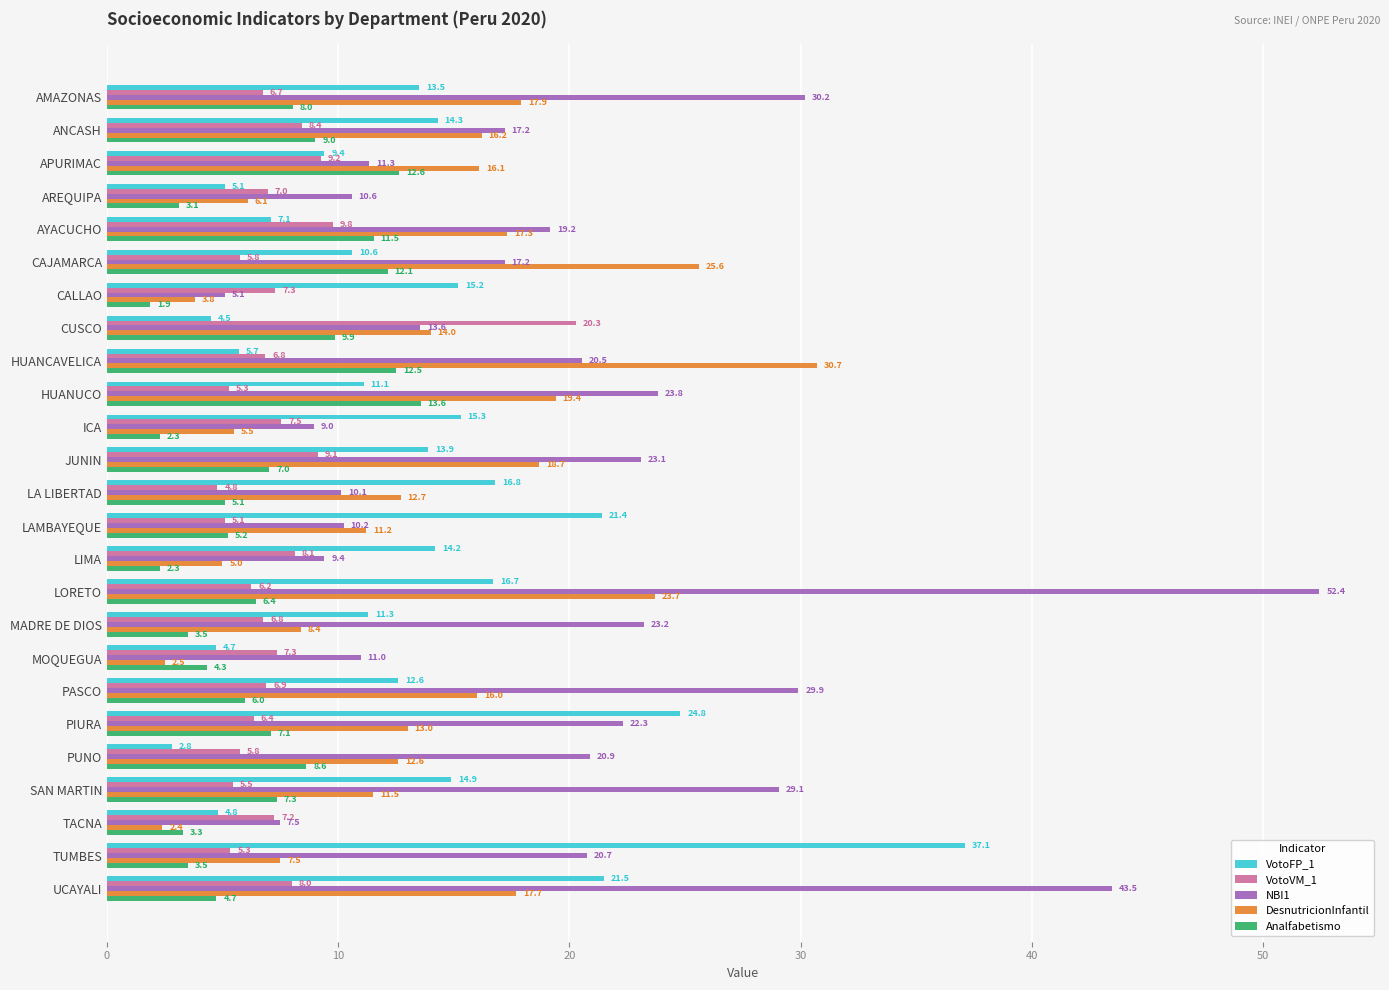

What is the difference between the maximum and minimum values in the DesnutricionInfantil series?

28.3